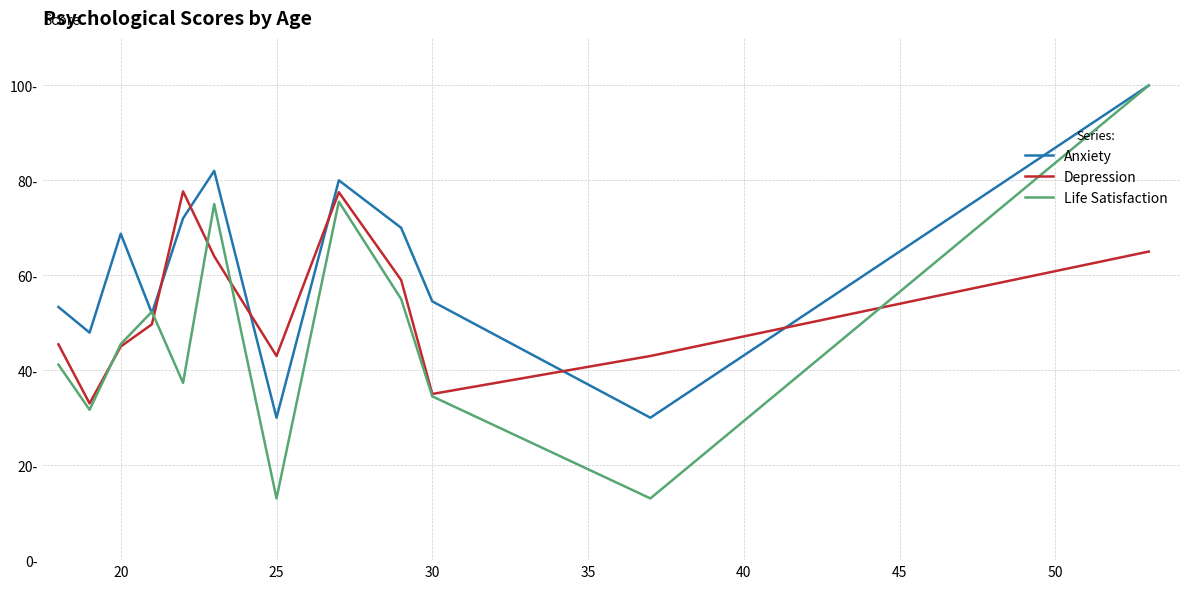

What are all the series names shown in the legend?

Anxiety, Depression, Life Satisfaction